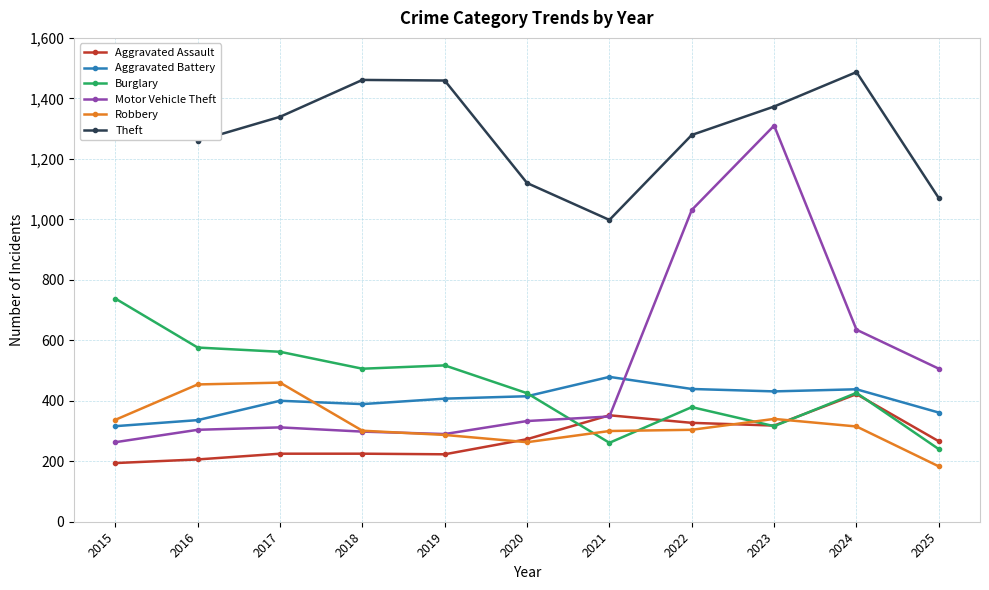

The value of Robbery at 2017 is 268. True or false?

False